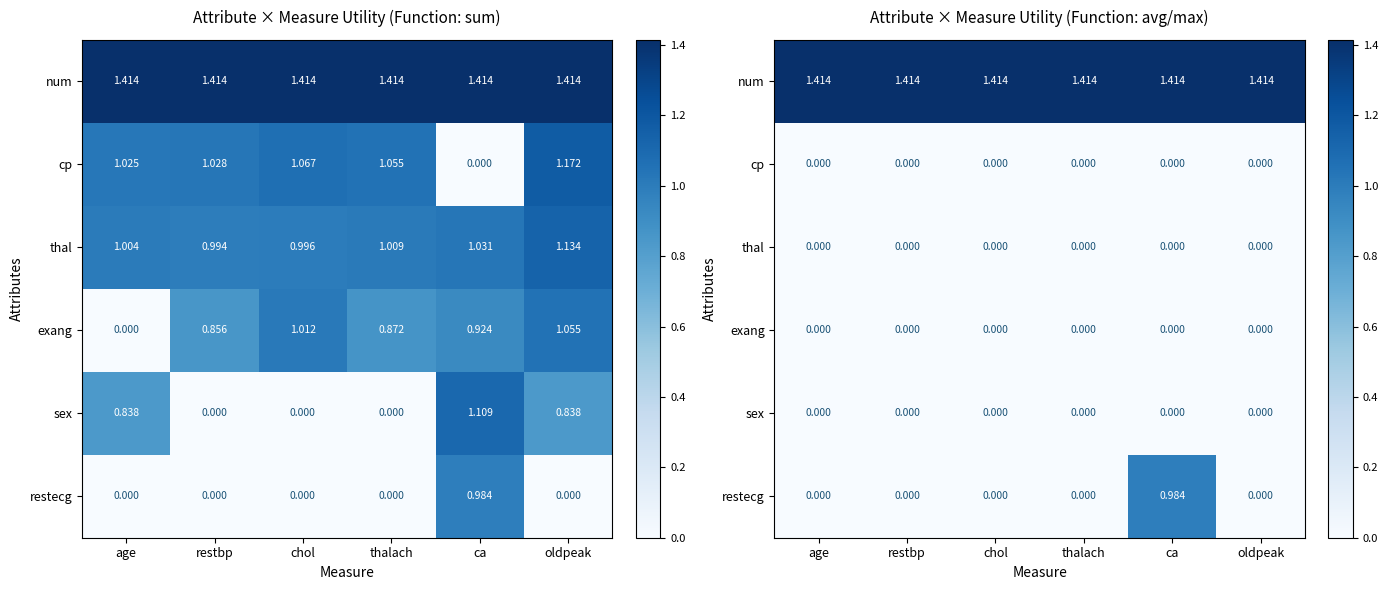

At which category does the chart reach its peak across all series?

age